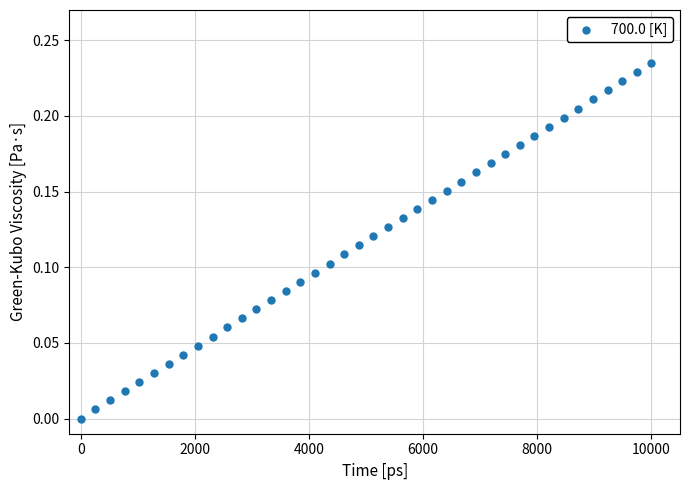

What is the range of X values (max minus min)?

10000.0